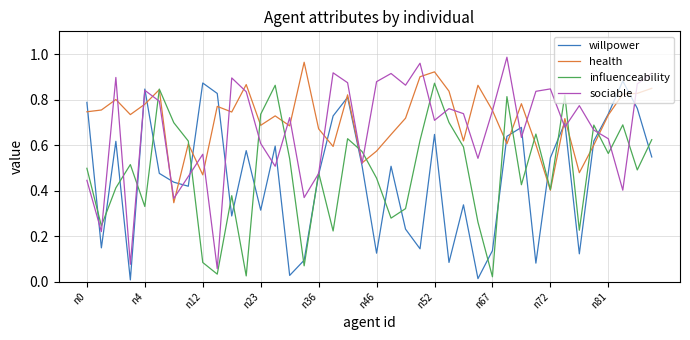

Which series has the largest total across all categories?

health